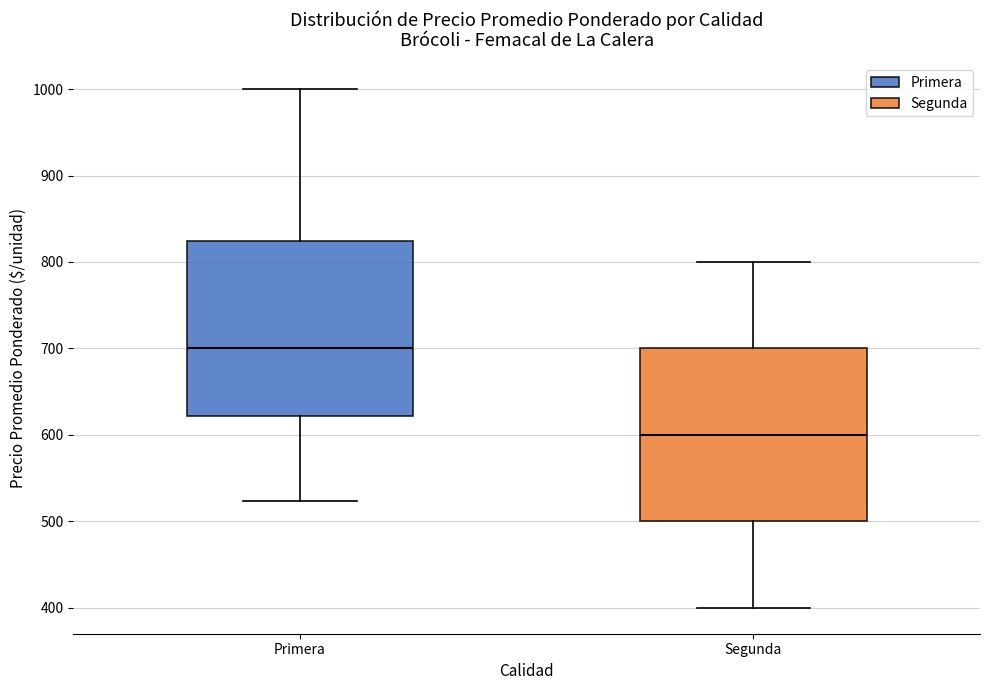

Where is the upper edge of the box for Segunda on the y-axis? The values are not printed on the chart, so give them approximately, as read against the axis.

700